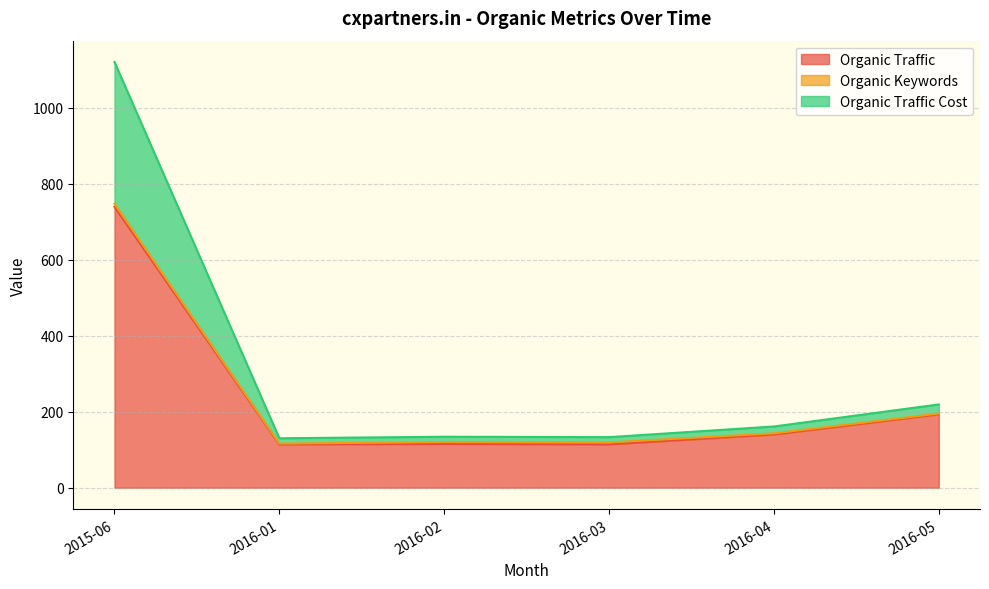

In Organic Traffic, how many points are higher than both neighbors (excluding endpoints)?

1